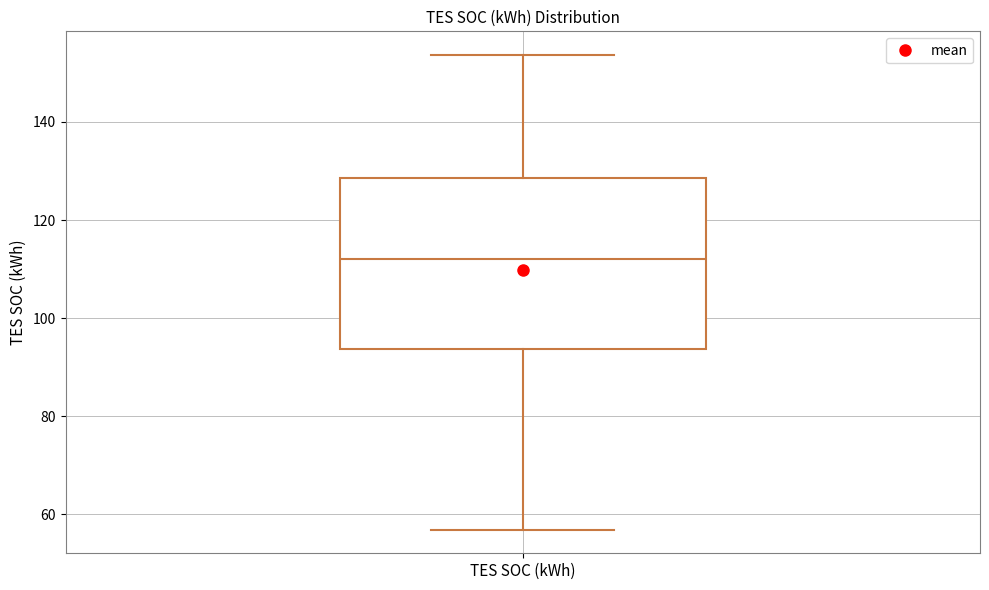

Read this box plot against the y-axis: the position of the median line, the range covered by the box, and the ends of both whiskers. The values are not printed on the chart, so give them approximately, as read against the axis.

median 112, box 94 to 128, whiskers 56 to 154